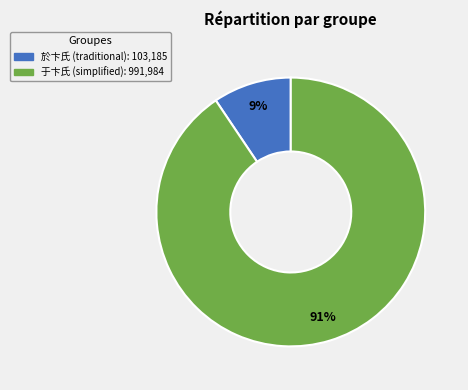

Is there a majority slice in this chart?

Yes